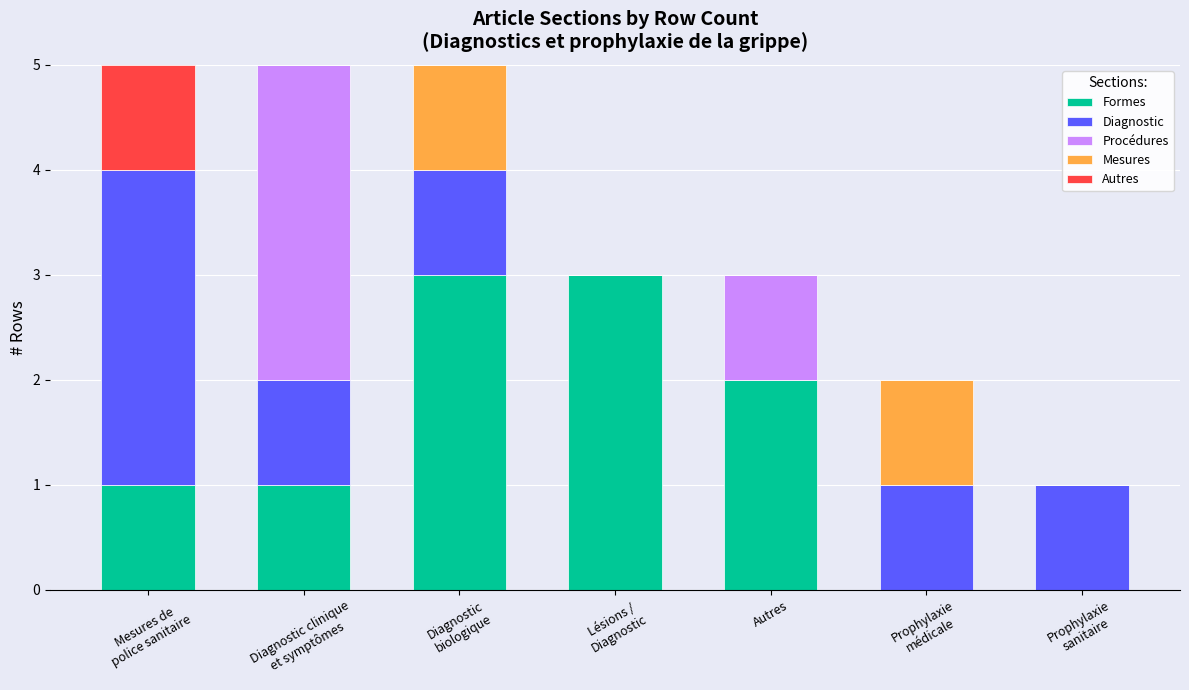

What is the maximum value for Formes?

3